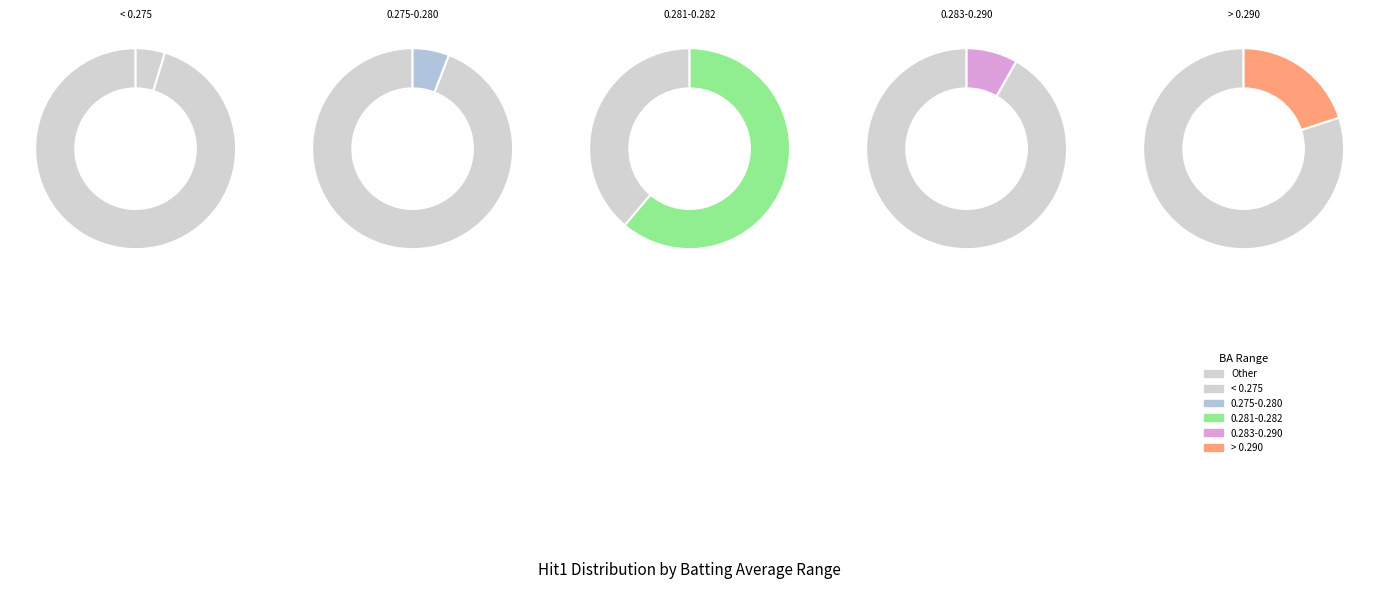

To the nearest percent, what percentage of the pie is True?

60%